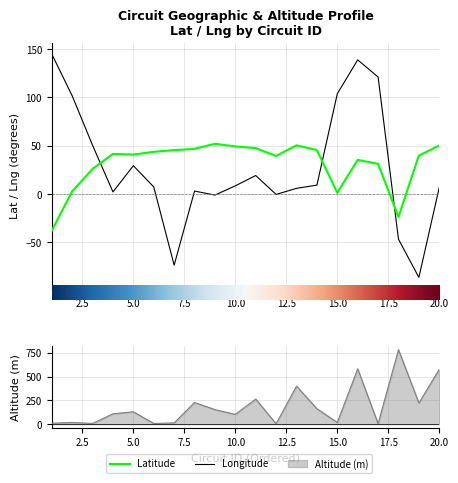

How many data points in lat are less than 41?

10